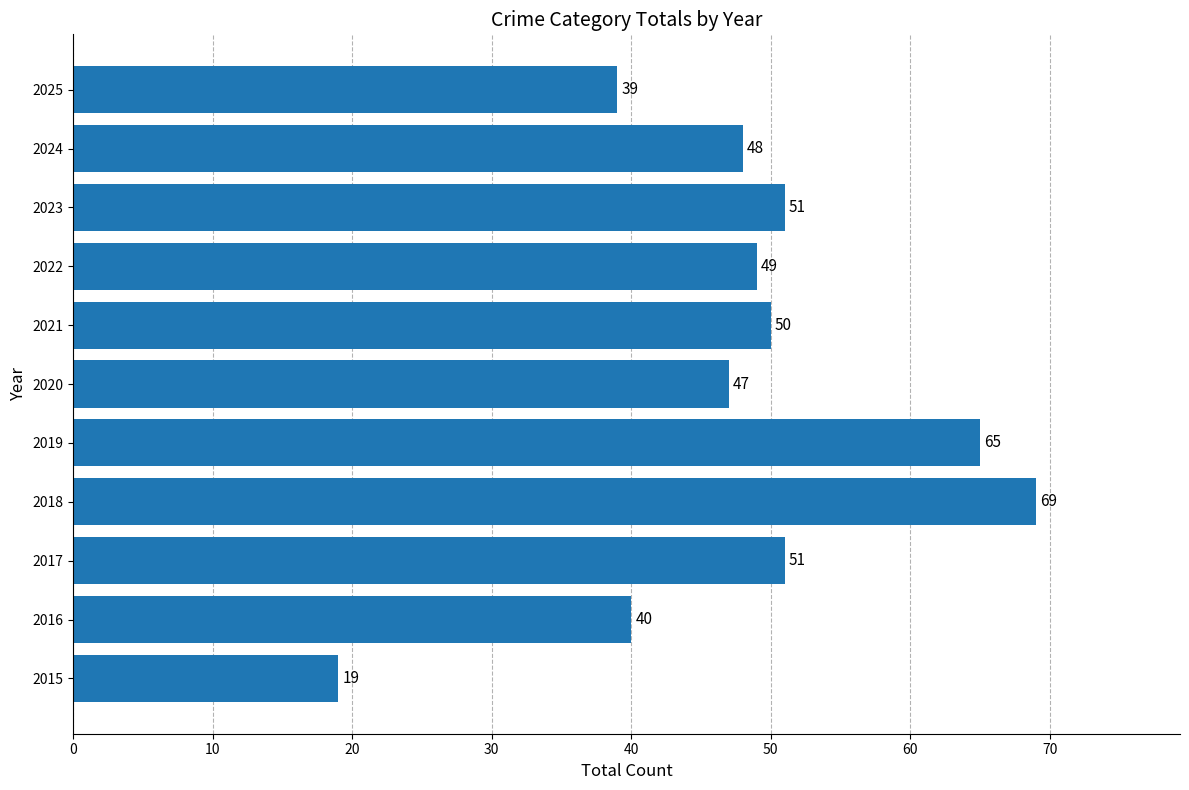

Are the bars grouped side by side (vs. stacked)?

No